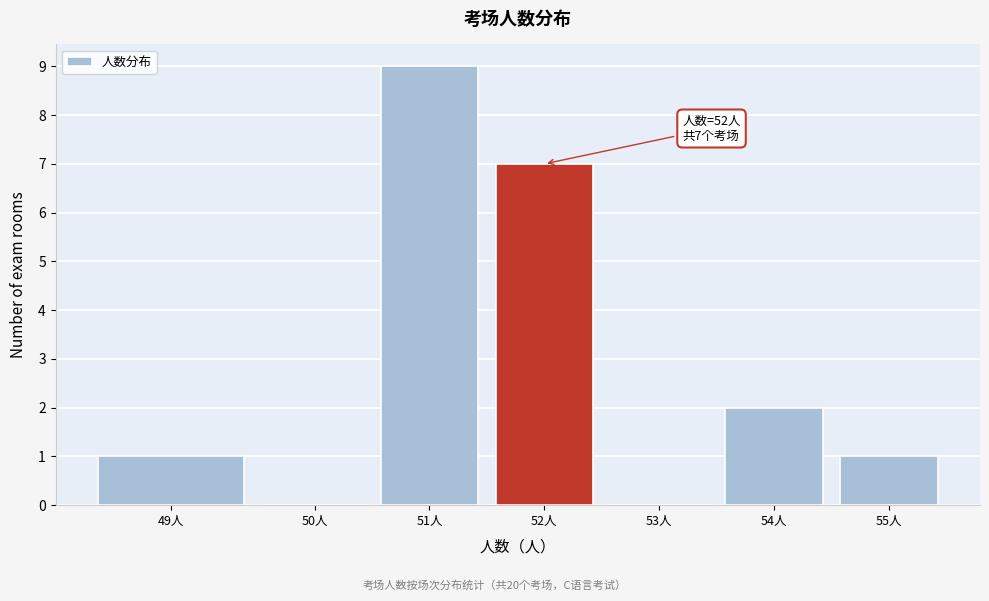

Reading left to right, transcribe all the data shown in this chart.

49人=1	50人=0	51人=9	52人=7	53人=0	54人=2	55人=1